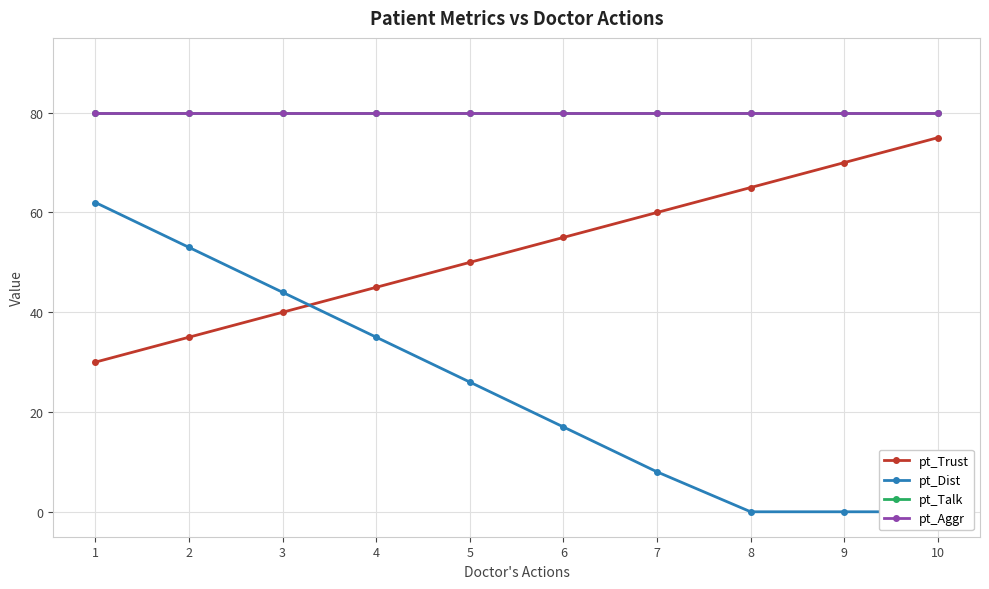

Is the value of pt_Talk at 6 greater than the value of pt_Aggr at 10?

No